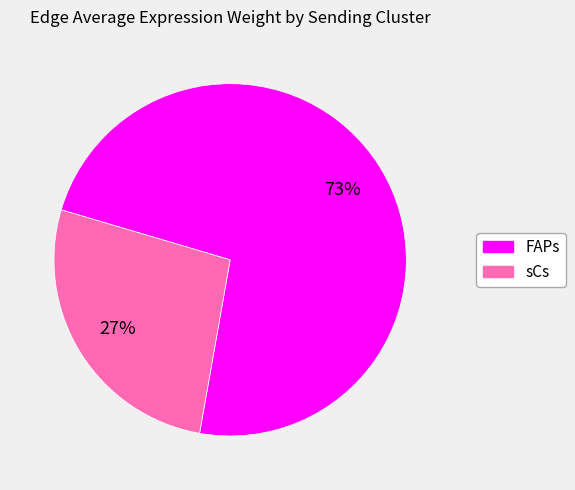

Rank the categories by value from lowest to highest.

sCs, FAPs